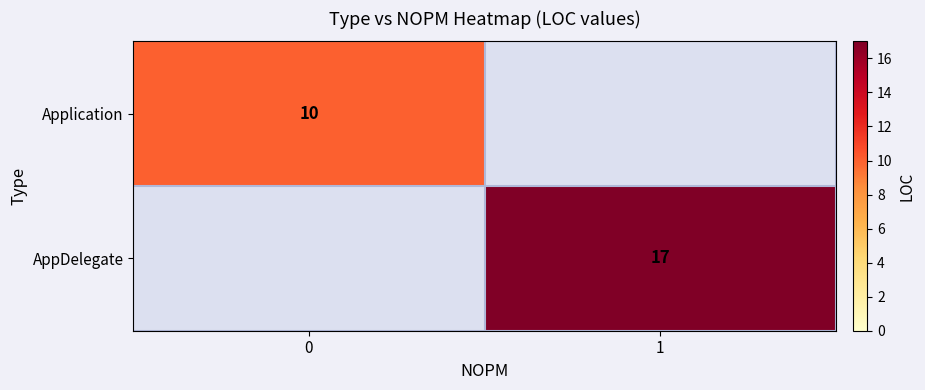

Is the value of Application at 0 greater than the value of AppDelegate at 1?

No